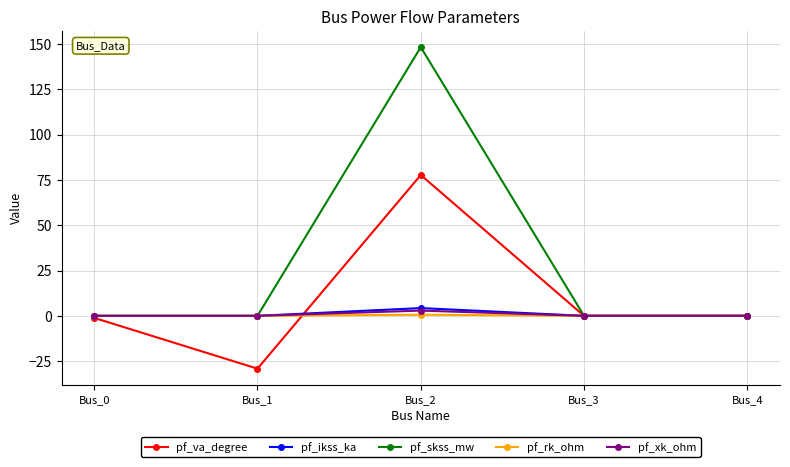

At which category is the sum across all series the highest?

Bus_2